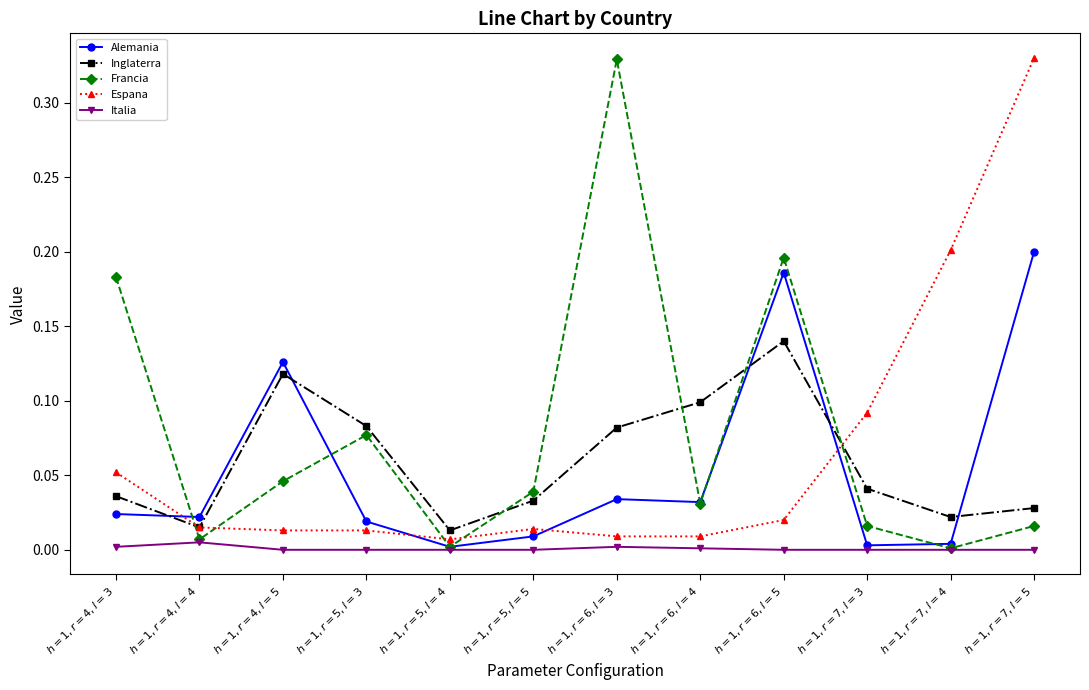

How many lines are shown in the chart?

5